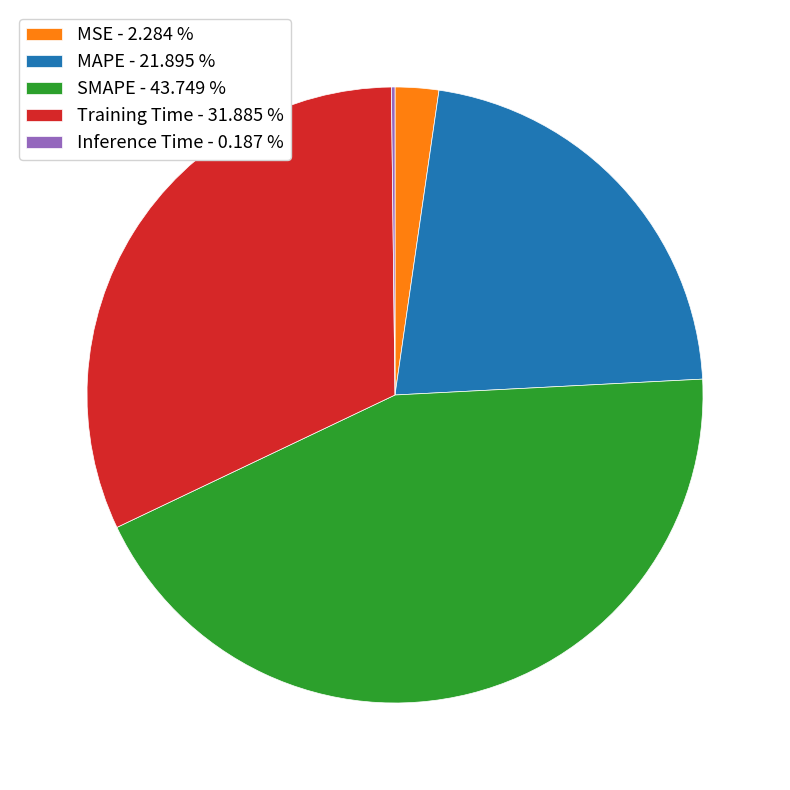

Is there any slice that represents more than half of the pie?

No